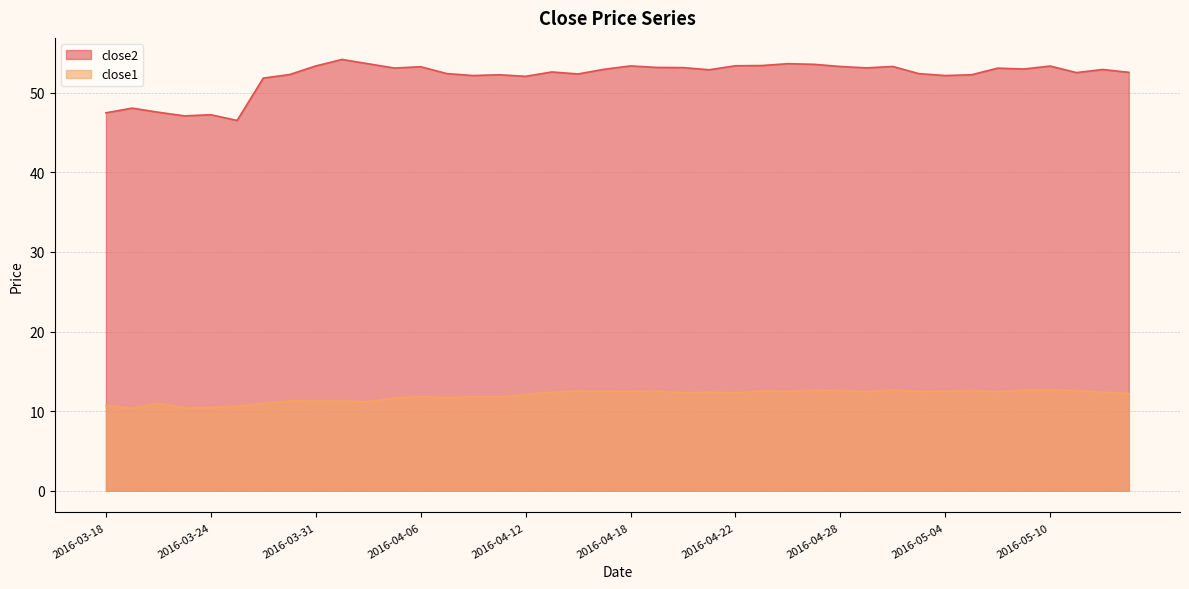

True or false: close1 and close2 intersect in this chart.

False